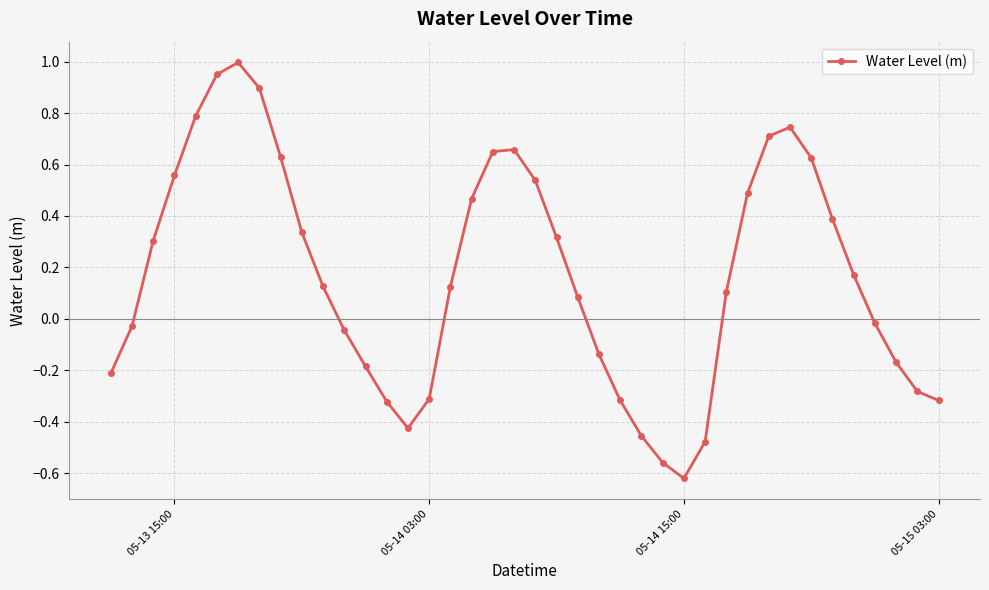

How many points are higher than both their immediate neighbors (excluding endpoints)?

3